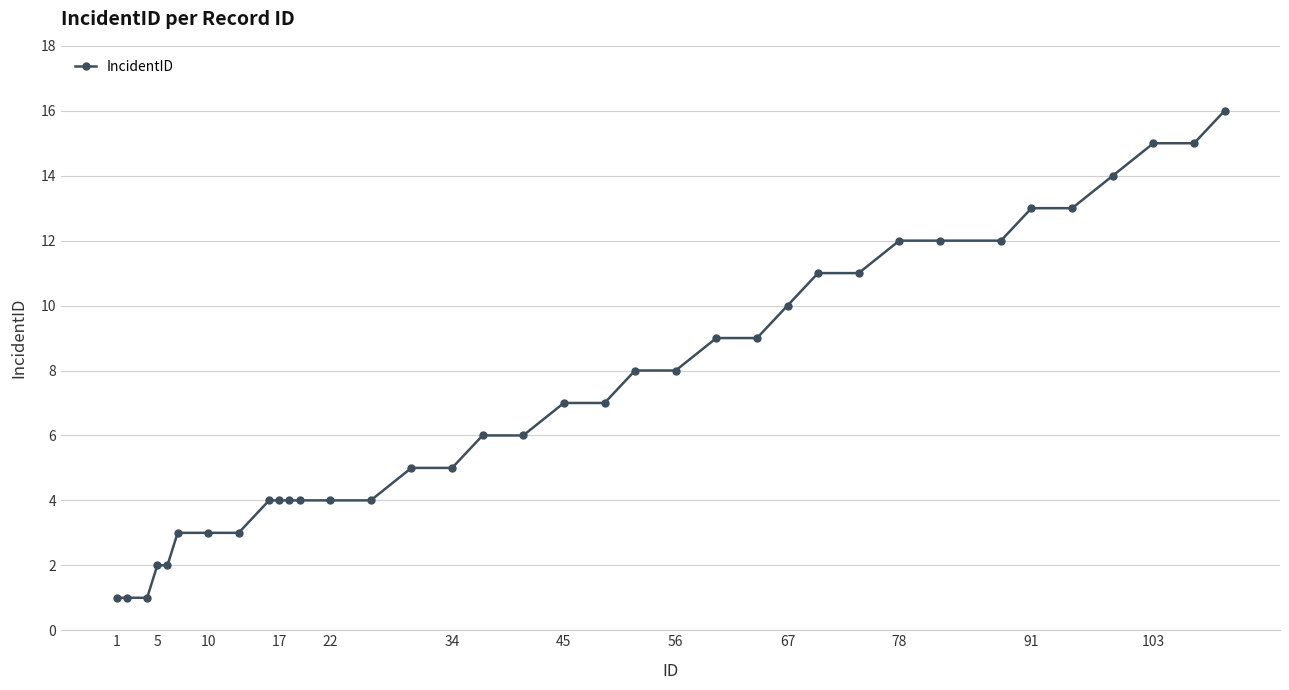

What is the value of the 28th point from the left?

12